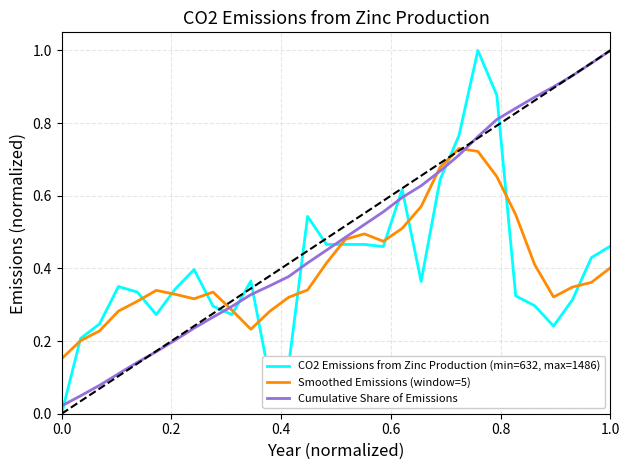

How many times do Cumulative Share of Emissions and CO2 Emissions from Zinc Production (min=632, max=1486) cross each other?

10